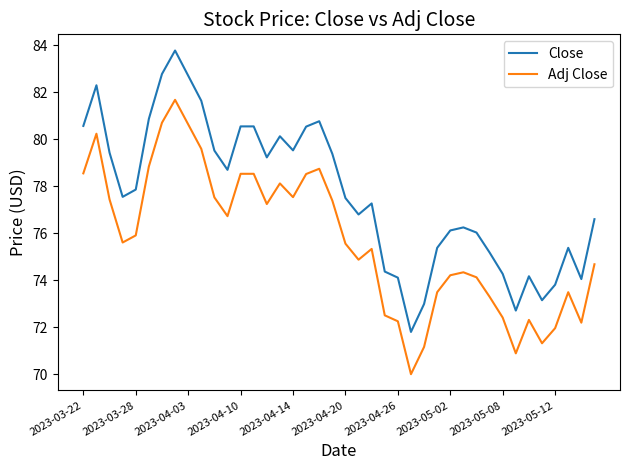

Which series has the widest spread of values?

Close